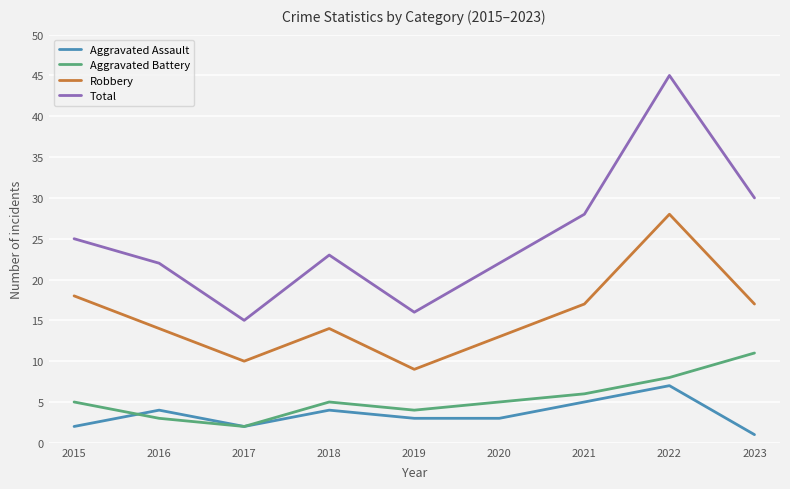

At 2023, list the series in order from largest to smallest.

Total, Robbery, Aggravated Battery, Aggravated Assault